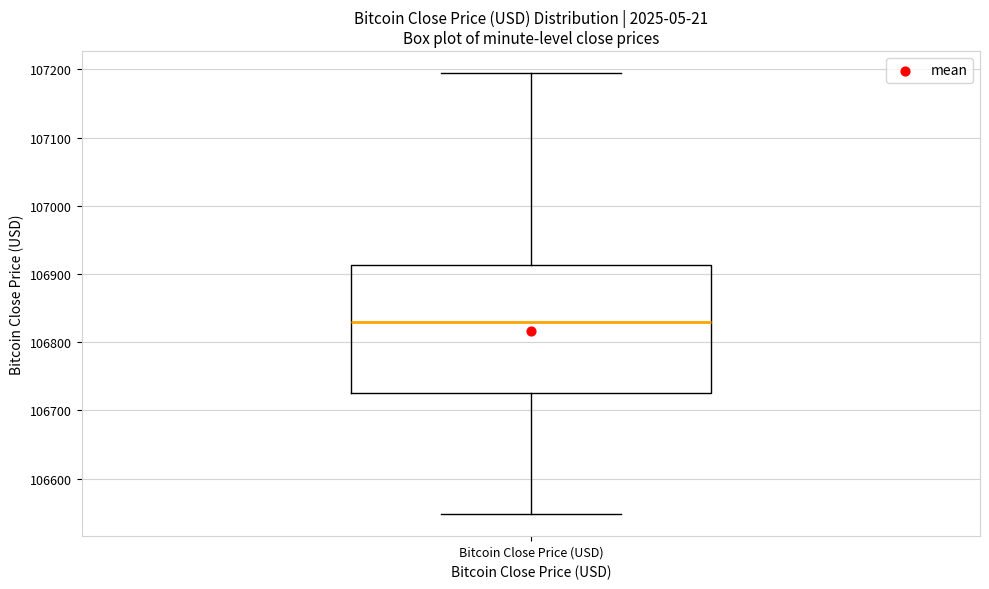

Read this box plot against the y-axis: the position of the median line, the range covered by the box, and the ends of both whiskers. The values are not printed on the chart, so give them approximately, as read against the axis.

median 106830, box 106720 to 106910, whiskers 106550 to 107190